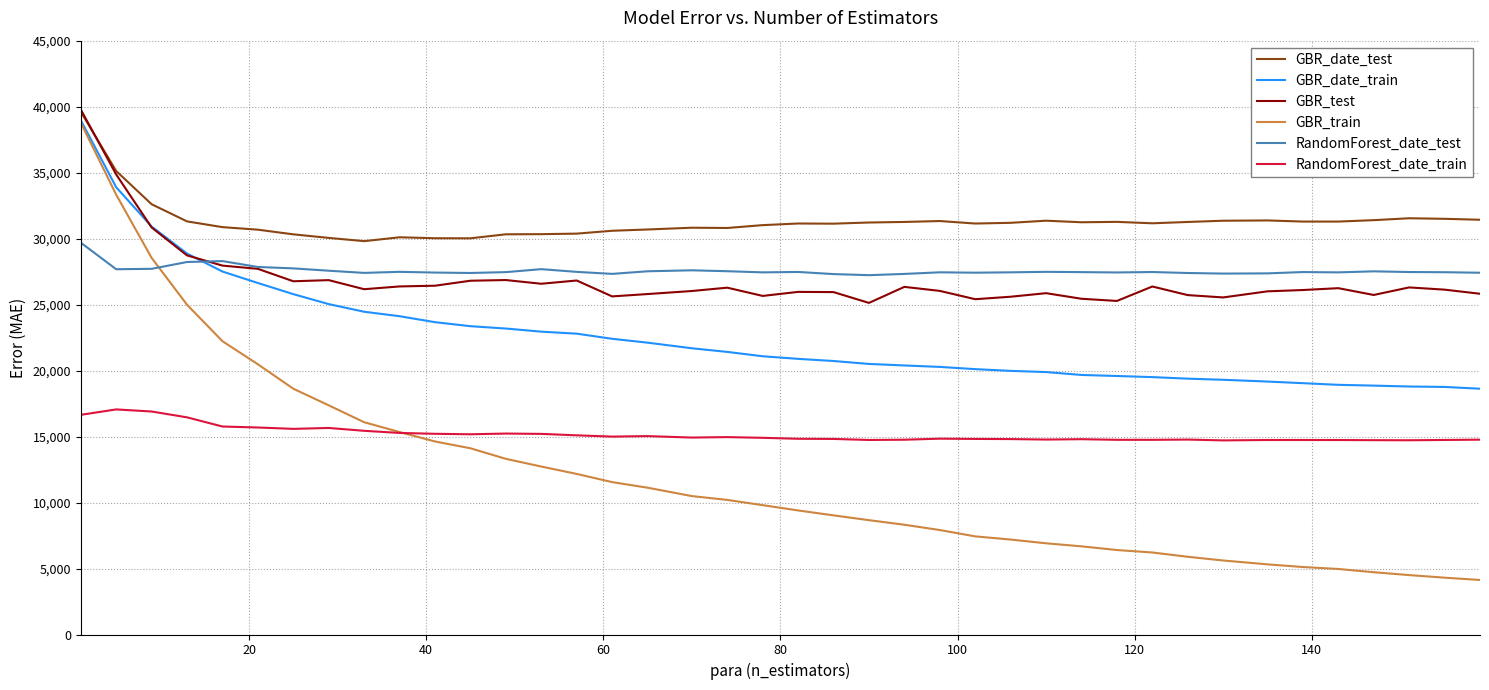

After their last crossing, which series has the higher values: GBR_train or RandomForest_date_test?

RandomForest_date_test